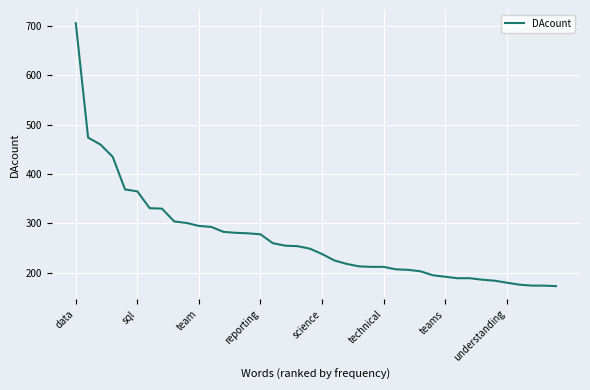

What is the minimum value shown in the chart?

173